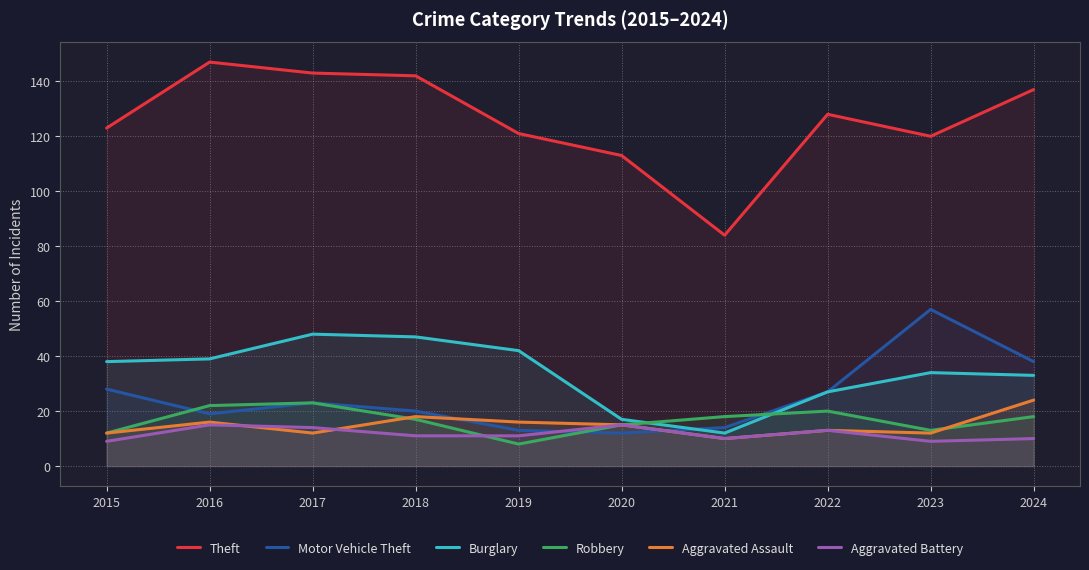

Between 2023 and 2016, which is larger?

2016